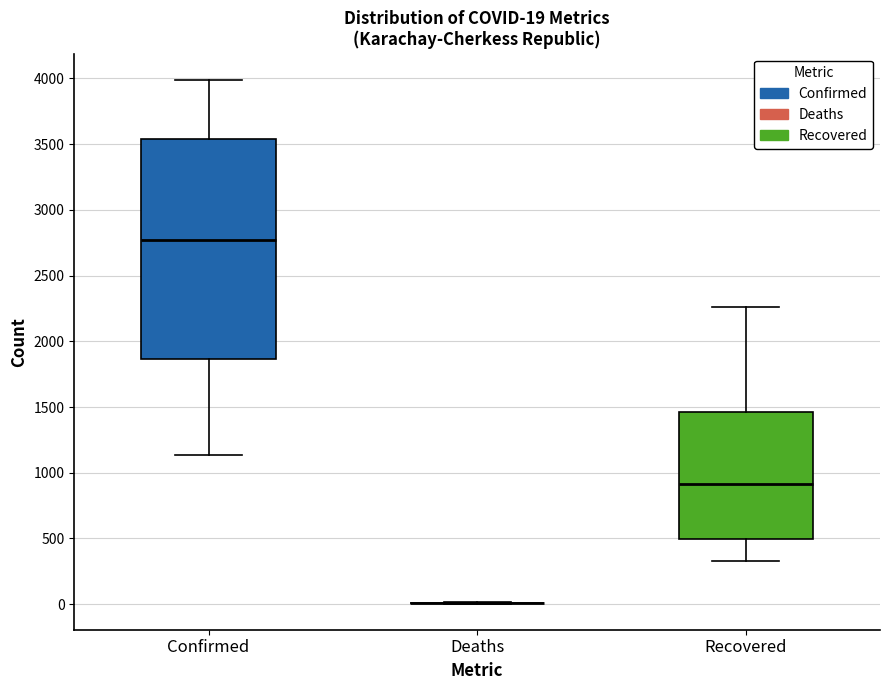

Comparing the boxes themselves (not the whiskers), which one is the tallest?

Confirmed